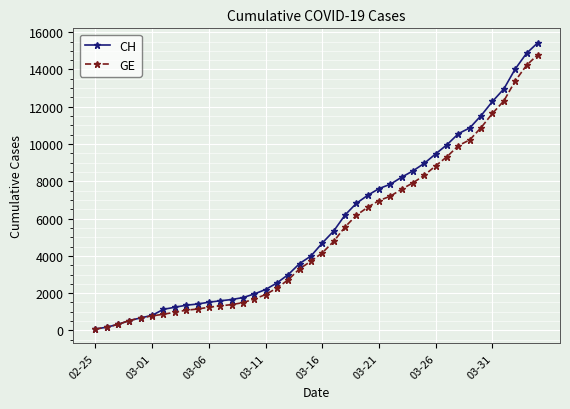

Which series has the widest spread of values?

CH